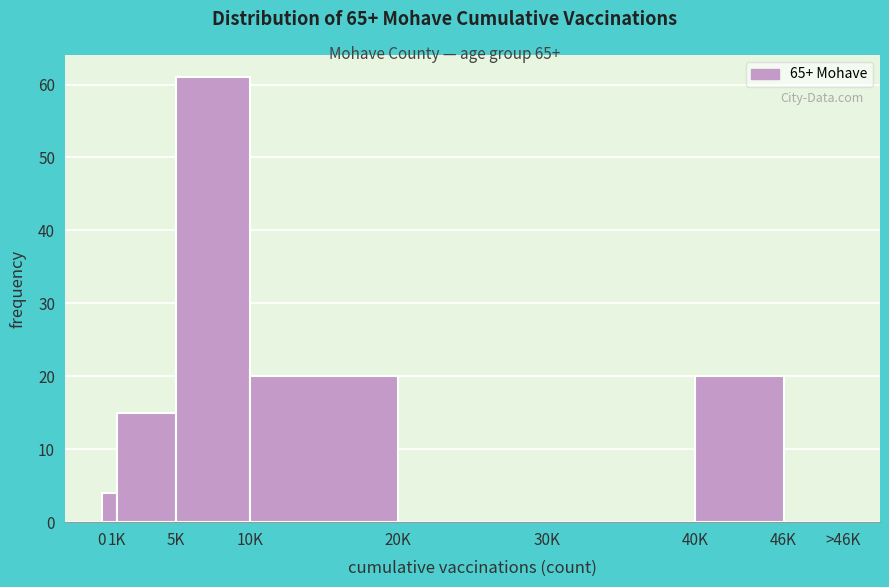

Reading right to left, list all the values displayed in this chart.

46K=0	40K=20	30K=0	20K=0	10K=20	5K=61	1K=15	0=4